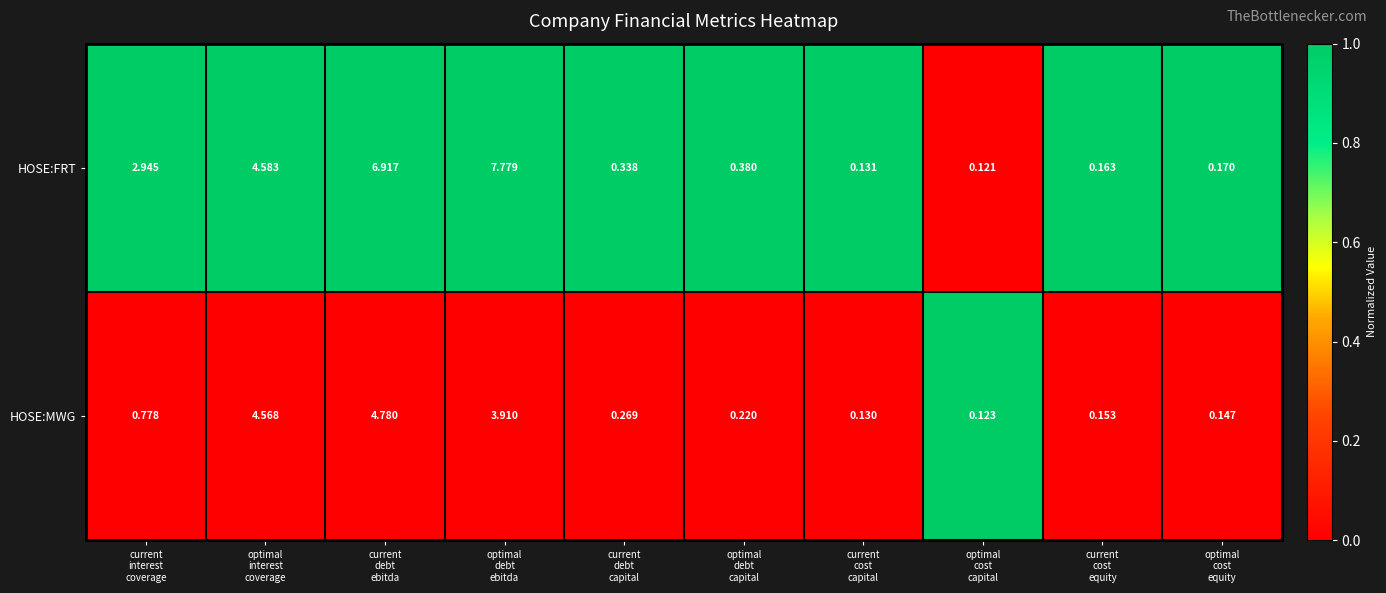

Rank the series by their maximum value, from lowest to highest.

HOSE:MWG, HOSE:FRT